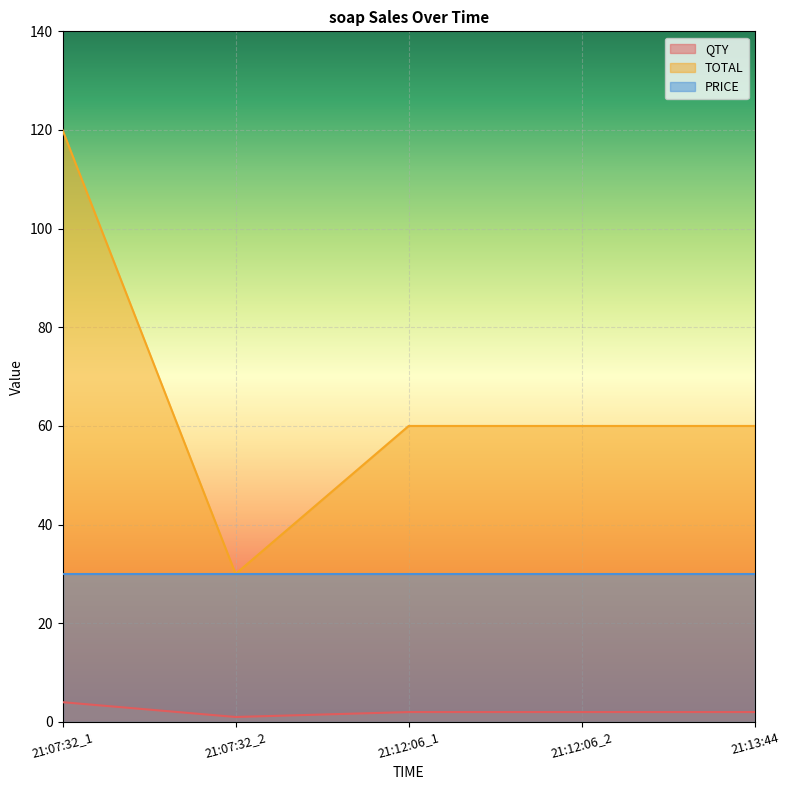

True or false: QTY and TOTAL intersect in this chart.

False